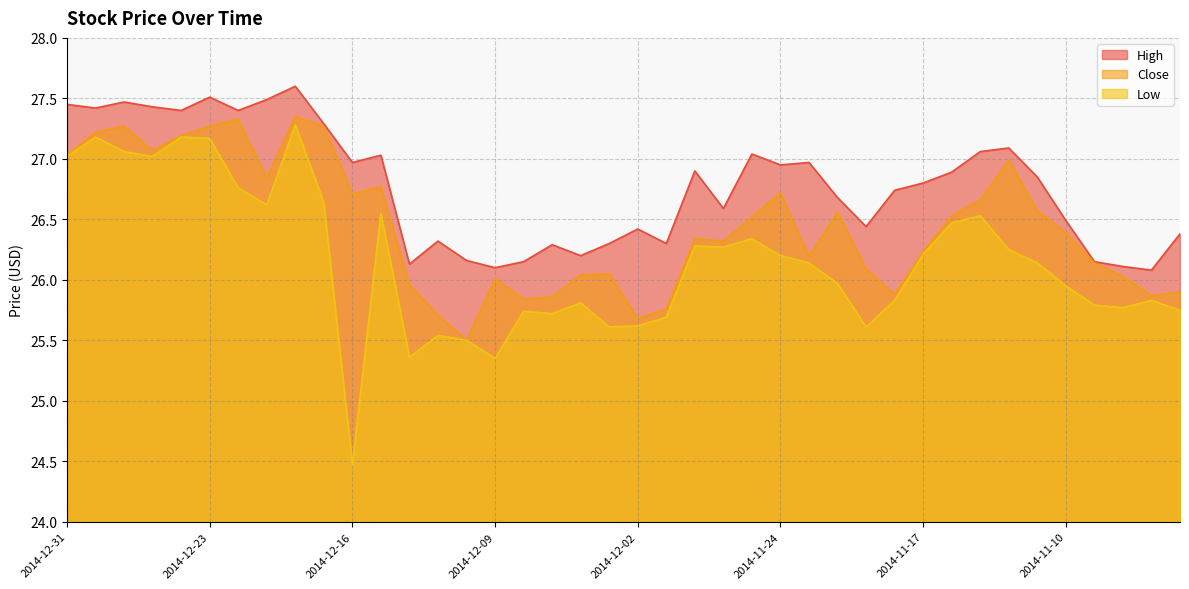

Which series has the widest spread of values?

Low